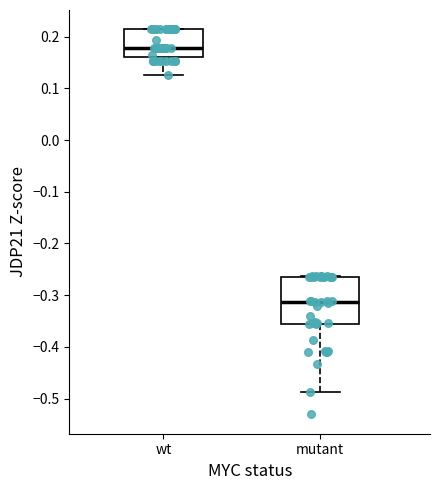

Which box is the tallest, from its lower edge to its upper edge?

mutant